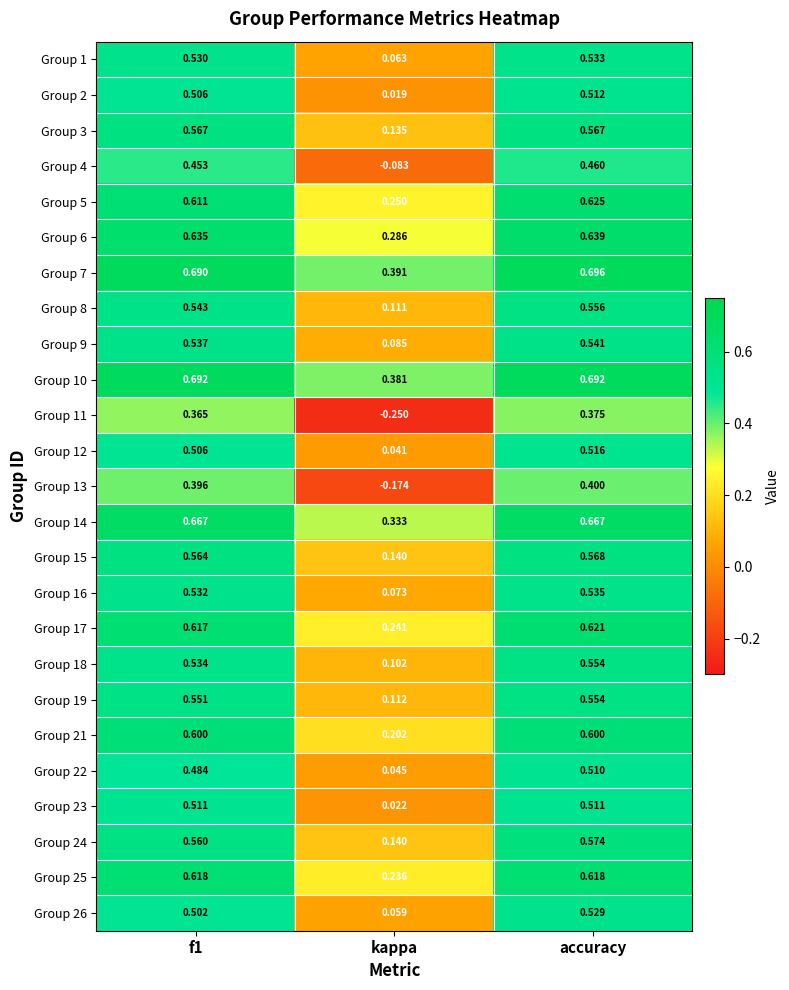

Is the value of Group 21 at f1 greater than the value of Group 19 at kappa?

Yes